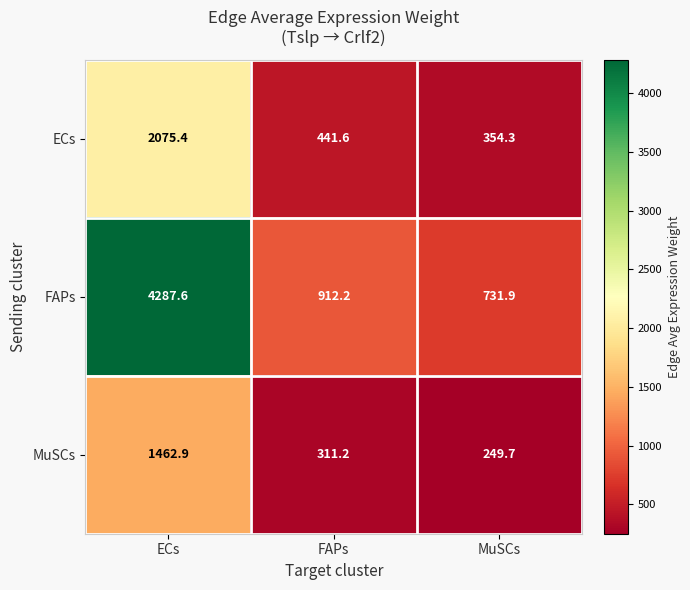

What is the total value across all series at MuSCs?

1335.9